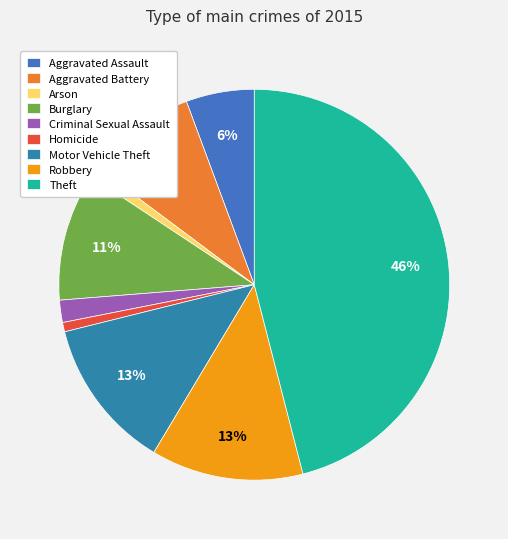

To the nearest percent, what is the difference between the largest and smallest slice percentages?

45%